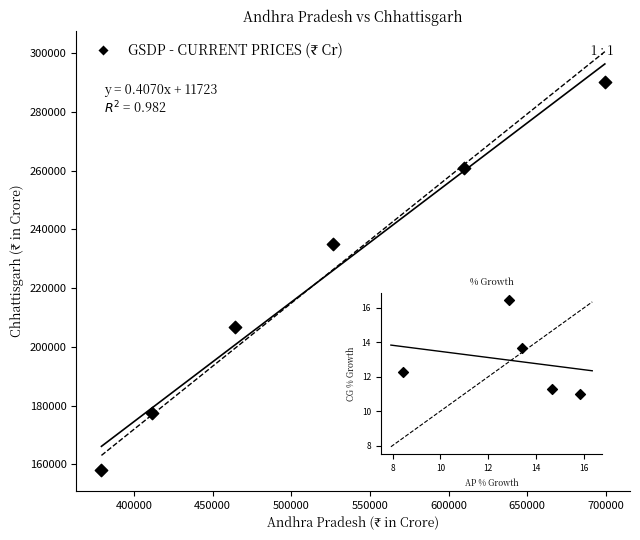

What is the range of X values (max minus min)?

319905